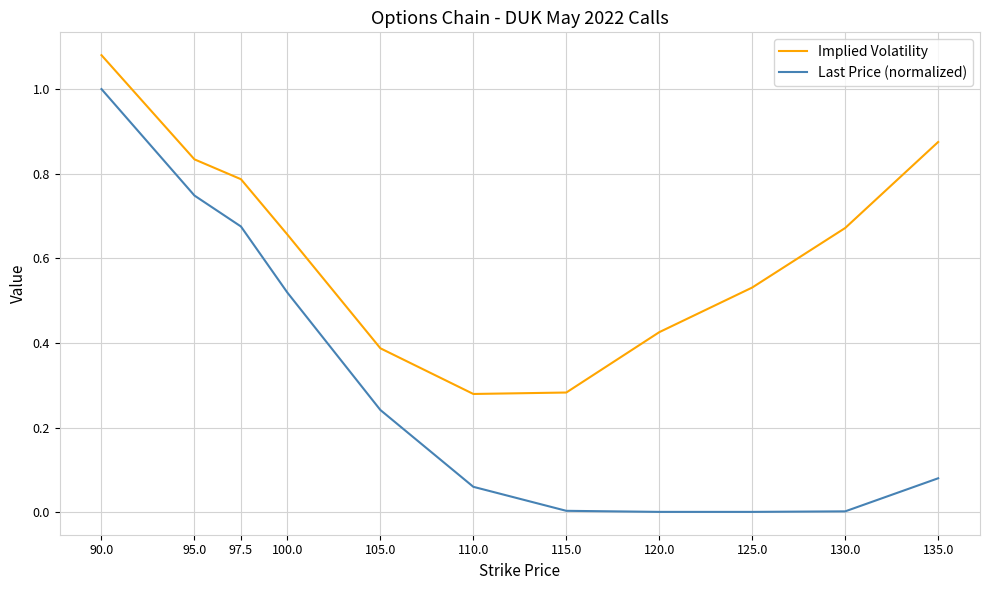

Read the Last Price (normalized) value at 90.0.

1.0